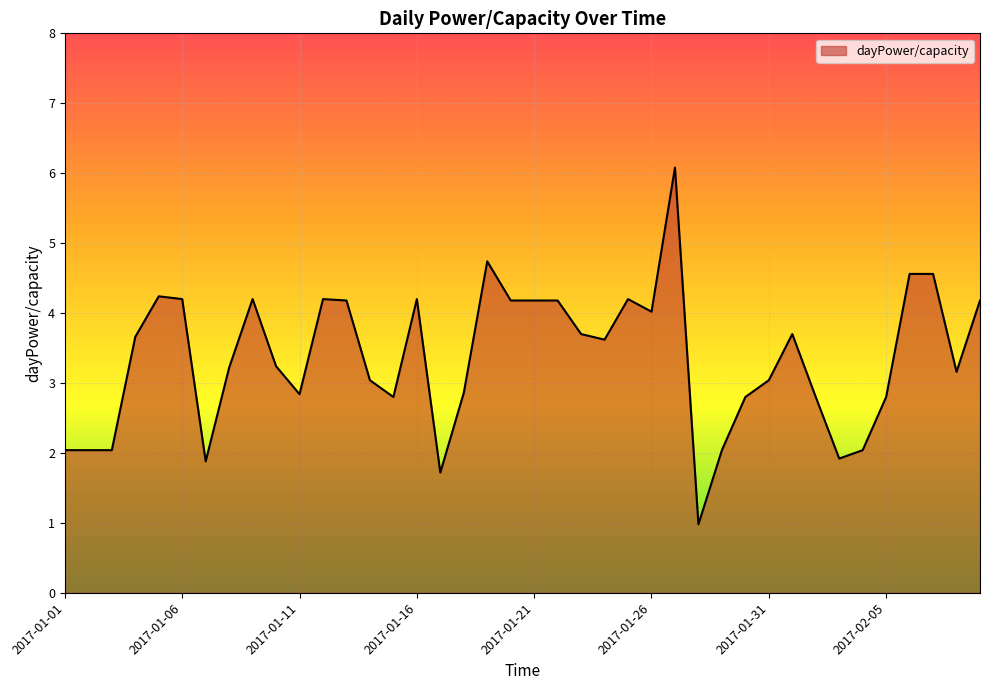

What is the difference between the maximum and minimum values?

5.1